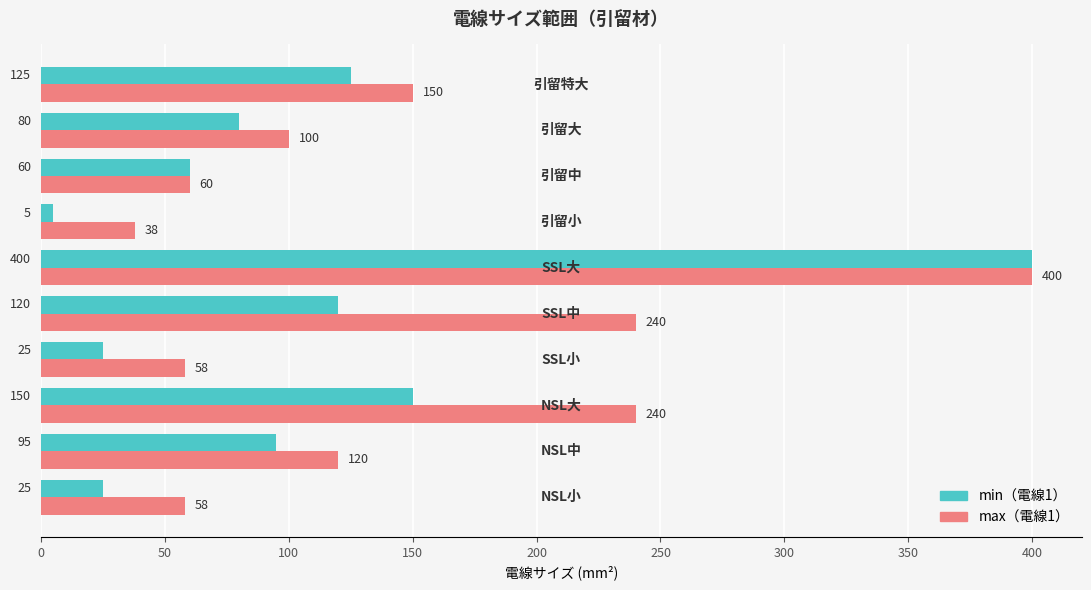

What is the difference between the second highest and second lowest values in the max（電線1） series?

182